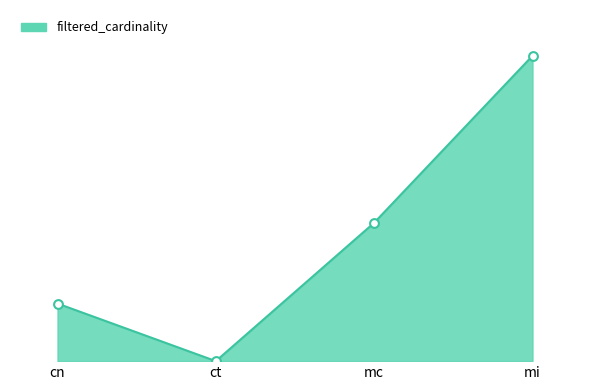

What is the change in value from cn to ct?

-126226